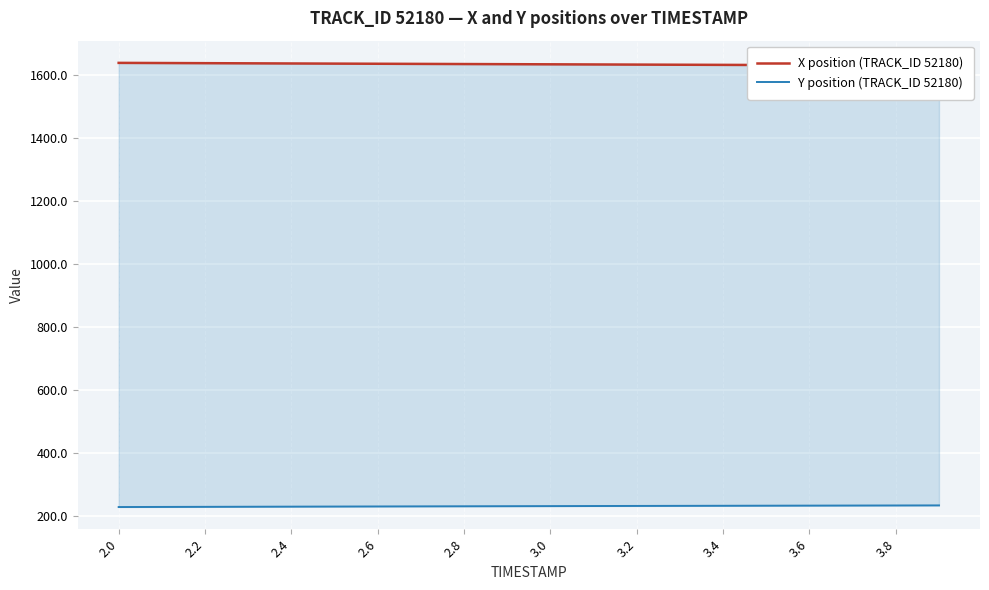

Reading right to left, list all the values displayed in this chart.

X position (TRACK_ID 52180): 1628.5	1628.9	1629.3	1629.8	1630.2	1630.7	1631.1	1631.5	1632.0	1632.4	1632.8	1633.3	1633.7	1634.2	1634.6	1635.1	1635.5	1636.0	1636.5	1637.0
Y position (TRACK_ID 52180): 234.7	234.5	234.2	234.0	233.7	233.5	233.2	233.0	232.7	232.5	232.2	231.9	231.6	231.3	231.0	230.7	230.4	230.1	229.8	229.5